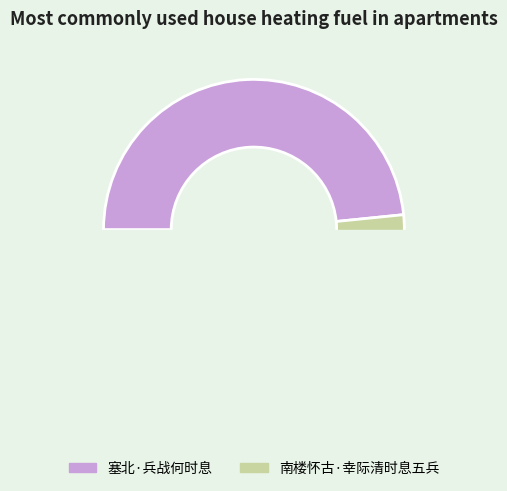

To the nearest percent, what is the combined percentage of 南楼怀古·幸际清时息五兵 and 塞北·兵战何时息?

100%